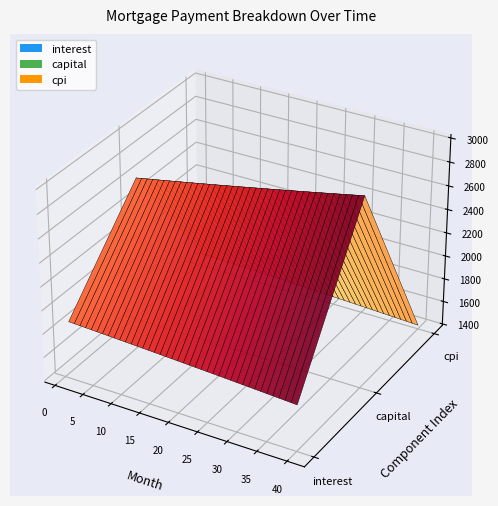

Reading left to right, extract all data points from this chart.

interest: 1=1877.8	2=1875.7	3=1873.6	4=1871.4	5=1869.2	6=1867.0	7=1864.8	8=1862.6	9=1860.3	10=1858.1	11=1855.8	12=1853.5	13=1851.1	14=1848.8	15=1846.4	16=1844.0	17=1841.6	18=1839.1	19=1836.7	20=1834.2	21=1831.7	22=1829.1	23=1826.6	24=1824.0	25=1821.4	26=1818.8	27=1816.2	28=1813.5	29=1810.8	30=1808.1	31=1805.4	32=1802.7	33=1799.9	34=1797.1	35=1794.3	36=1791.4	37=1788.6	38=1785.7	39=1782.8	40=1779.9
capital: 1=2625.8	2=2634.7	3=2643.6	4=2652.5	5=2661.5	6=2670.4	7=2679.5	8=2688.5	9=2697.6	10=2706.7	11=2715.9	12=2725.0	13=2734.2	14=2743.5	15=2752.7	16=2762.0	17=2771.4	18=2780.7	19=2790.1	20=2799.5	21=2809.0	22=2818.5	23=2828.0	24=2837.6	25=2847.1	26=2856.8	27=2866.4	28=2876.1	29=2885.8	30=2895.6	31=2905.3	32=2915.1	33=2925.0	34=2934.9	35=2944.8	36=2954.7	37=2964.7	38=2974.7	39=2984.8	40=2994.9
cpi: 1=1498.3	2=1496.6	3=1494.9	4=1493.1	5=1491.4	6=1489.6	7=1487.8	8=1486.0	9=1484.2	10=1482.4	11=1480.5	12=1478.7	13=1476.8	14=1474.9	15=1473.0	16=1471.0	17=1469.1	18=1467.1	19=1465.1	20=1463.1	21=1461.1	22=1459.1	23=1457.0	24=1455.0	25=1452.9	26=1450.8	27=1448.6	28=1446.5	29=1444.3	30=1442.2	31=1440.0	32=1437.8	33=1435.5	34=1433.3	35=1431.0	36=1428.7	37=1426.4	38=1424.1	39=1421.8	40=1419.4